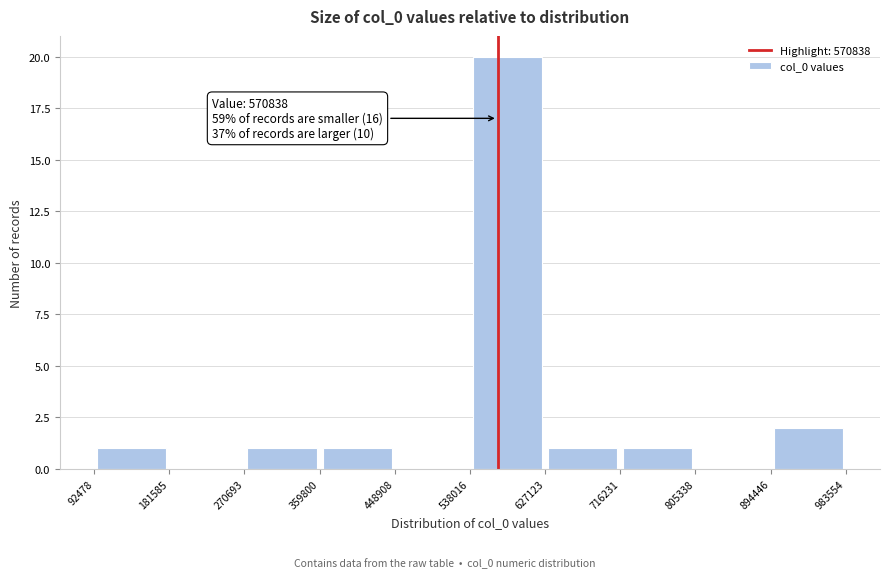

Which range on the x-axis has the tallest bar?

538016 to 627123